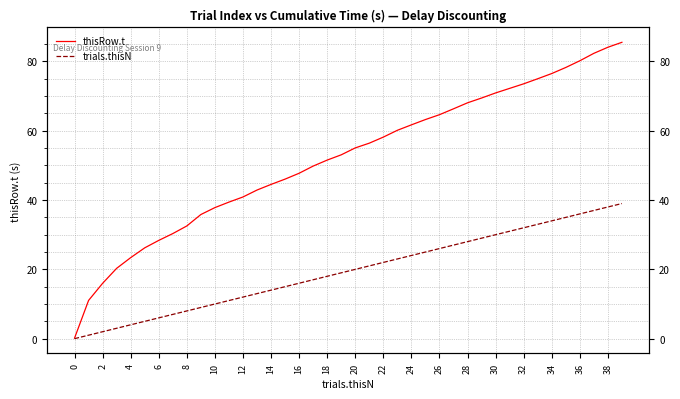

True or false: trials.thisN has more than 1 interior local peaks.

False